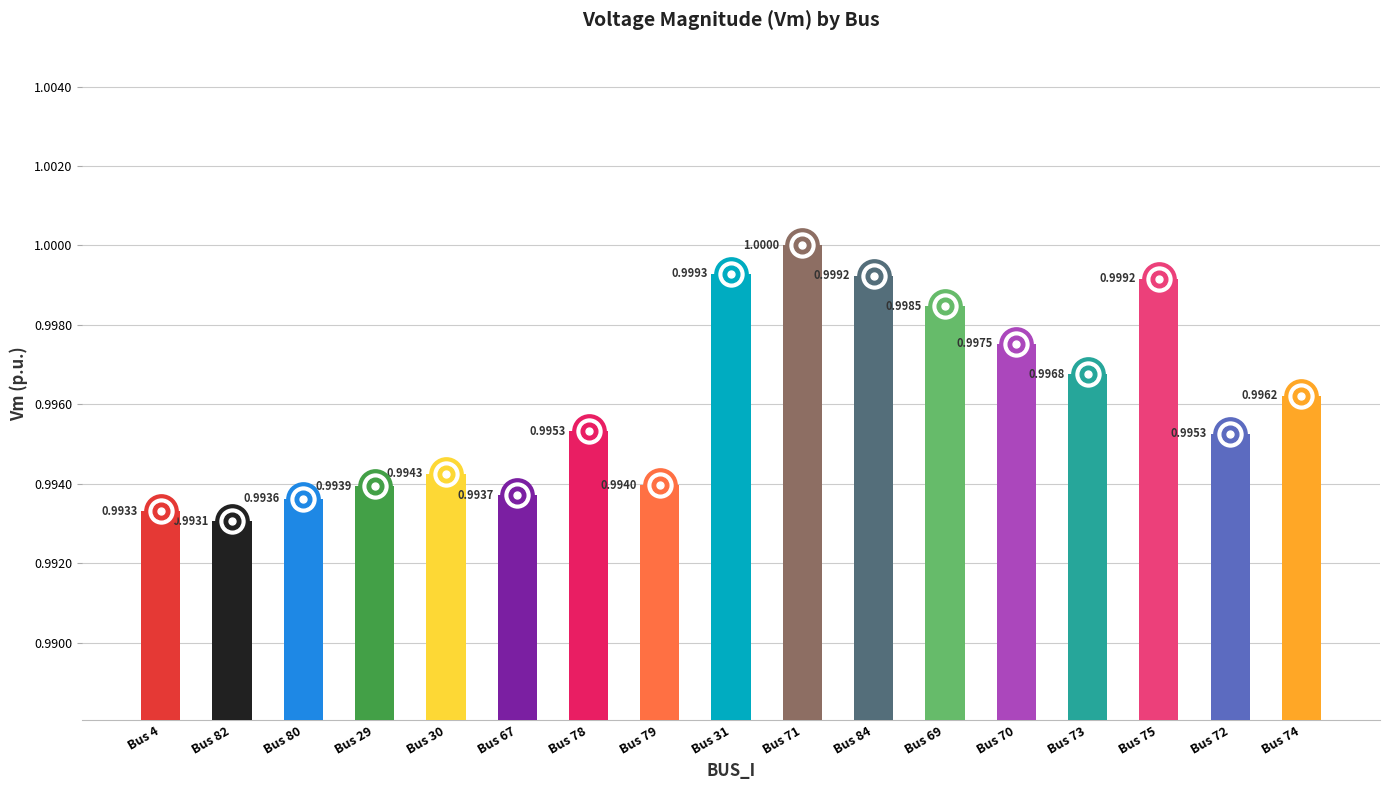

Reading left to right, what are all the values shown in this chart?

1.0	1.0	1.0	1.0	1.0	1.0	1.0	1.0	1.0	1.0	1.0	1.0	1.0	1.0	1.0	1.0	1.0